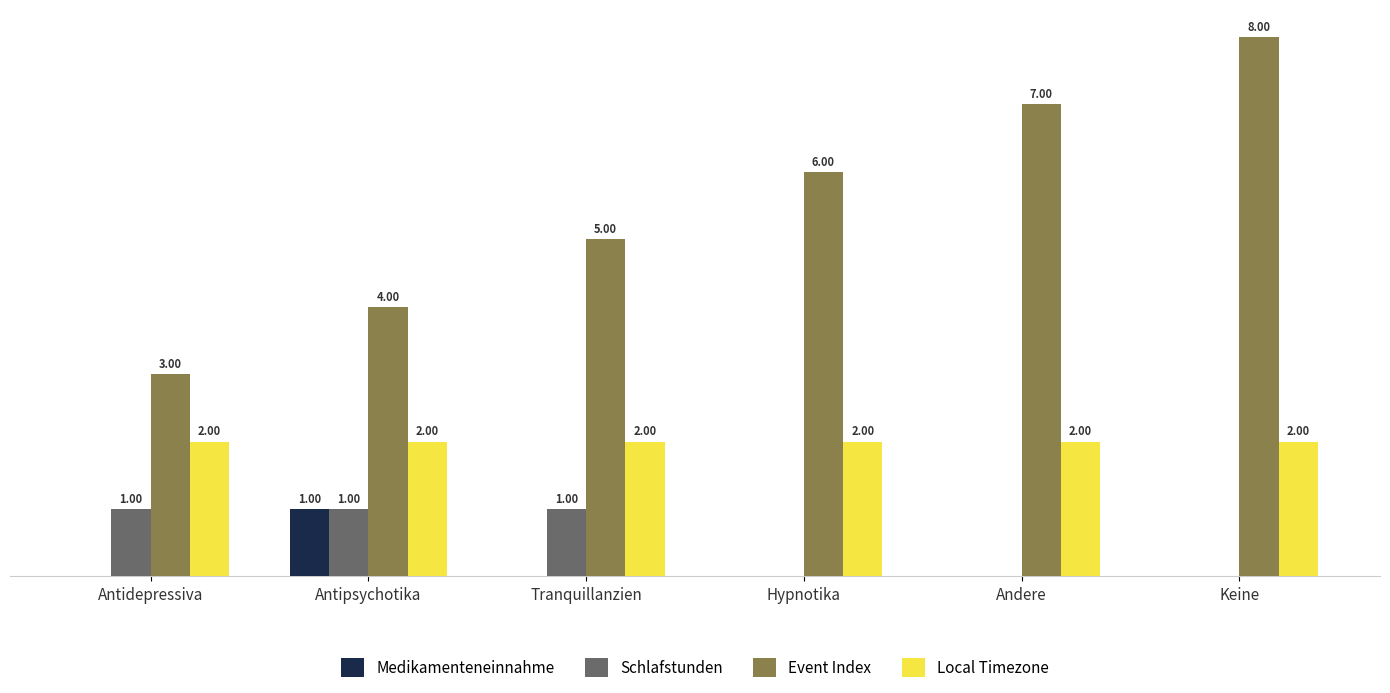

Which series changed the most between Hypnotika and Andere?

Event Index